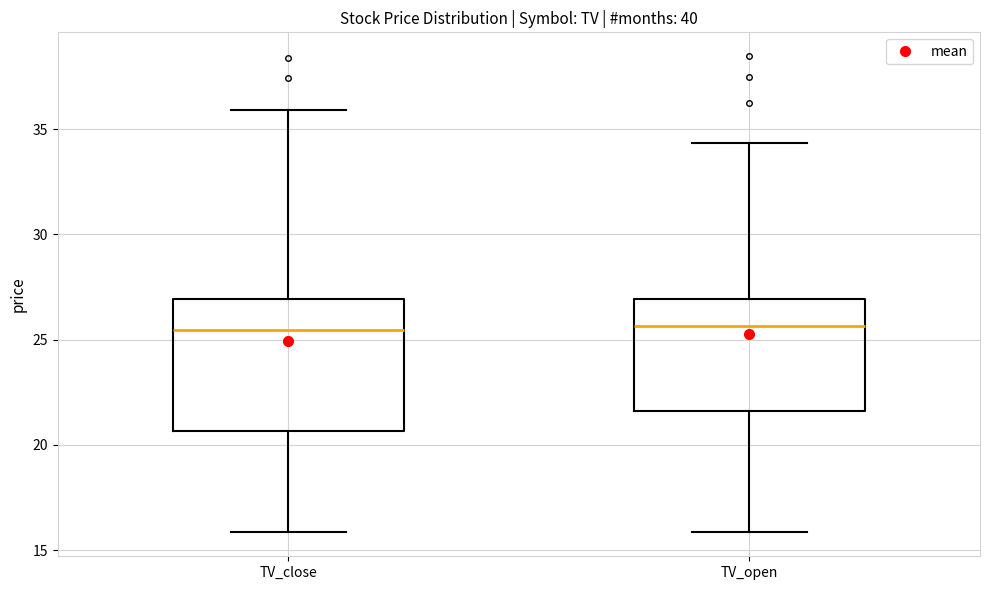

Where is the lower edge of the box for TV_close on the y-axis? The values are not printed on the chart, so give them approximately, as read against the axis.

20.5